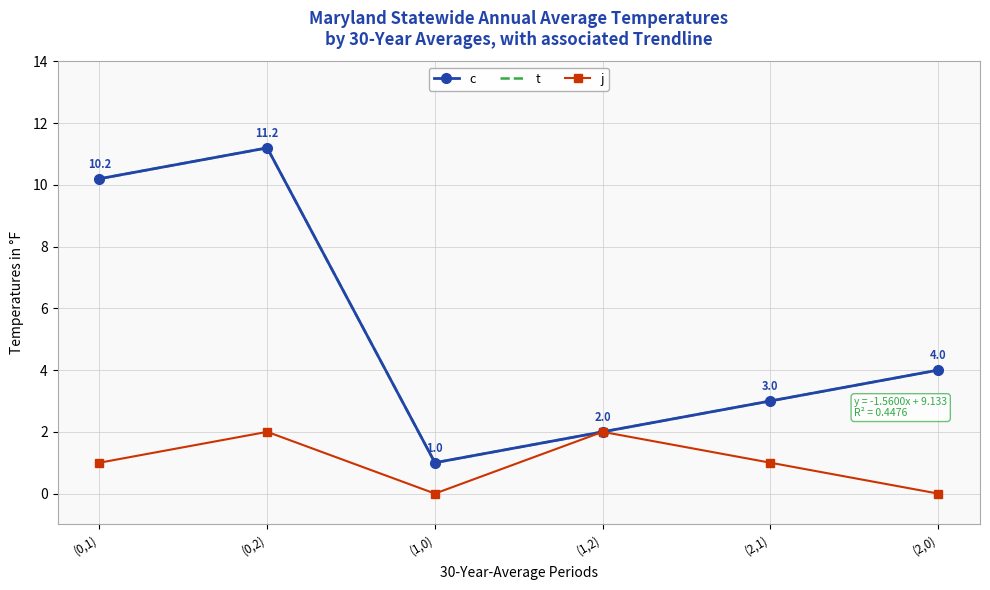

What is the label of the 4th point from the right?

(1,0)